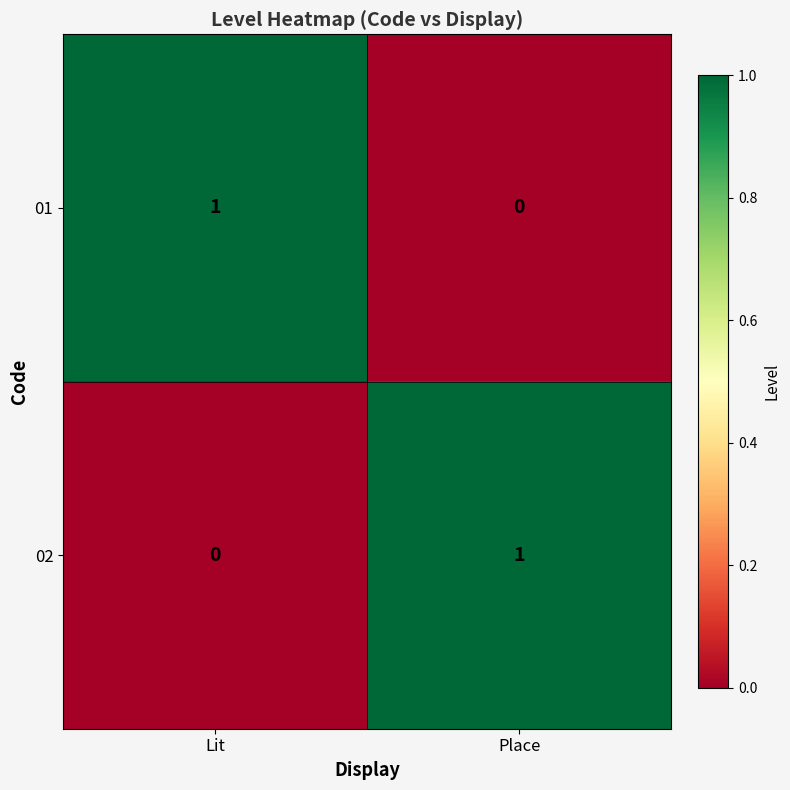

Where is 02 nearest to the value 0?

Lit